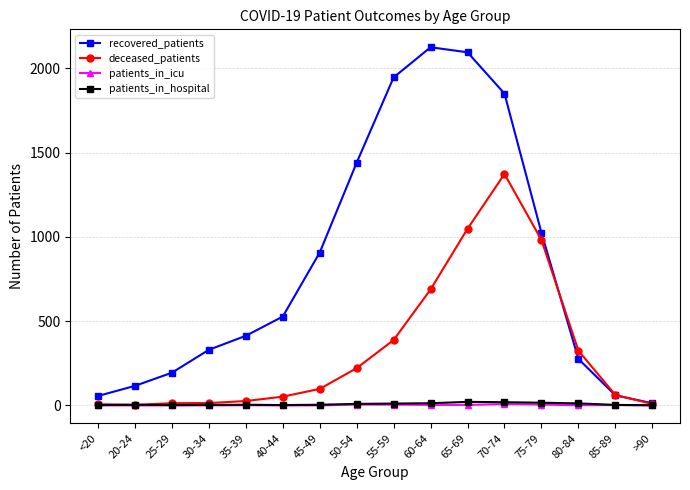

What is the label of the 11th point from the right?

40-44